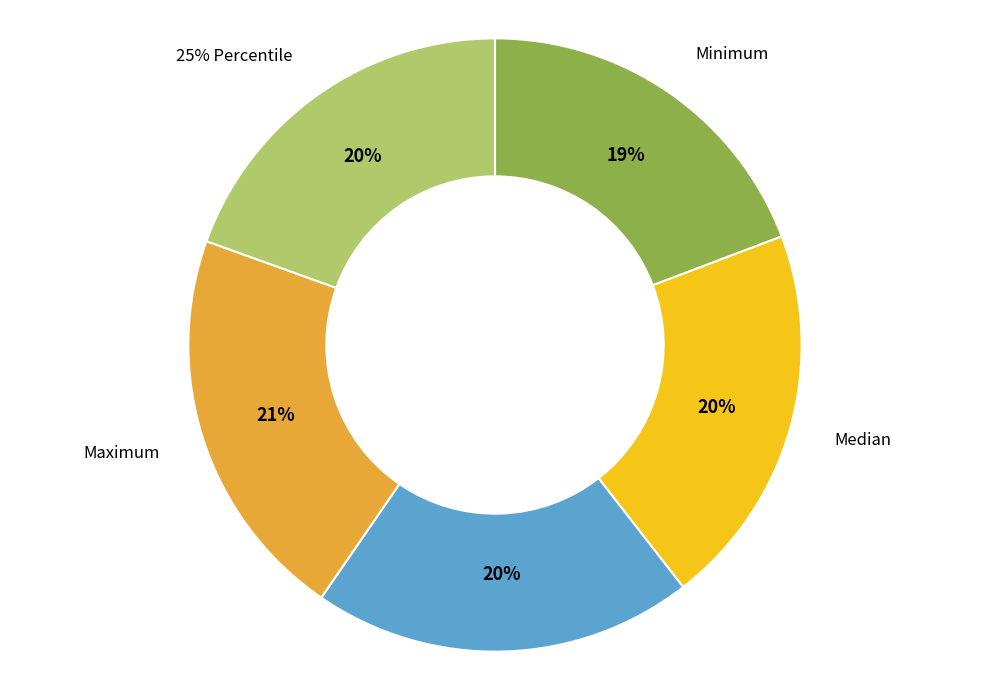

To the nearest percent, what percentage of the pie is Mean?

20%